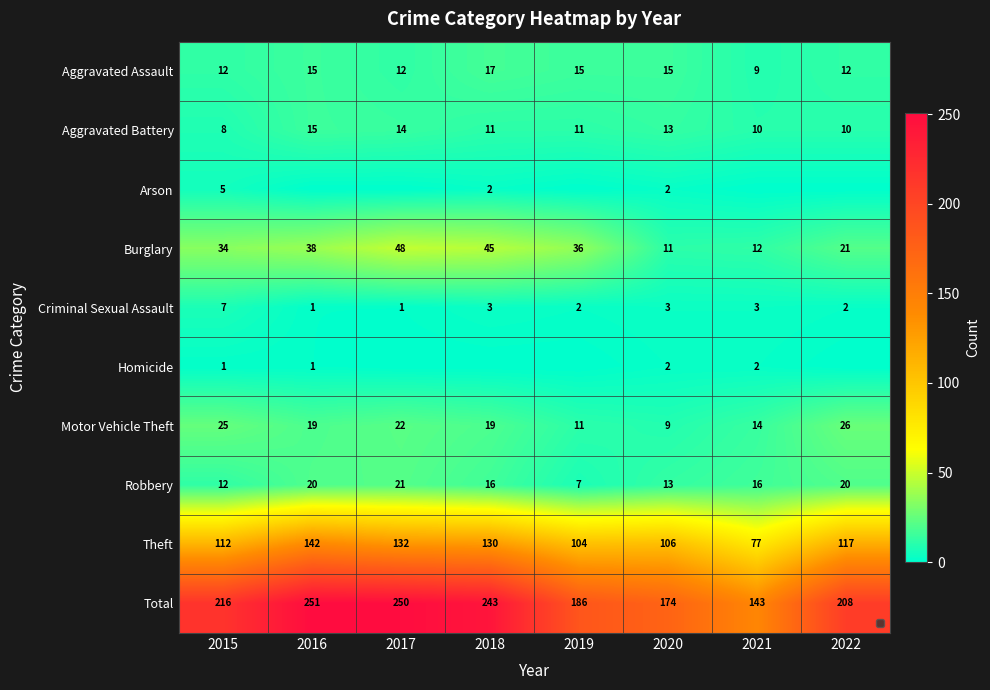

Rank the categories by Burglary value from highest to lowest.

2017, 2018, 2016, 2019, 2015, 2022, 2021, 2020